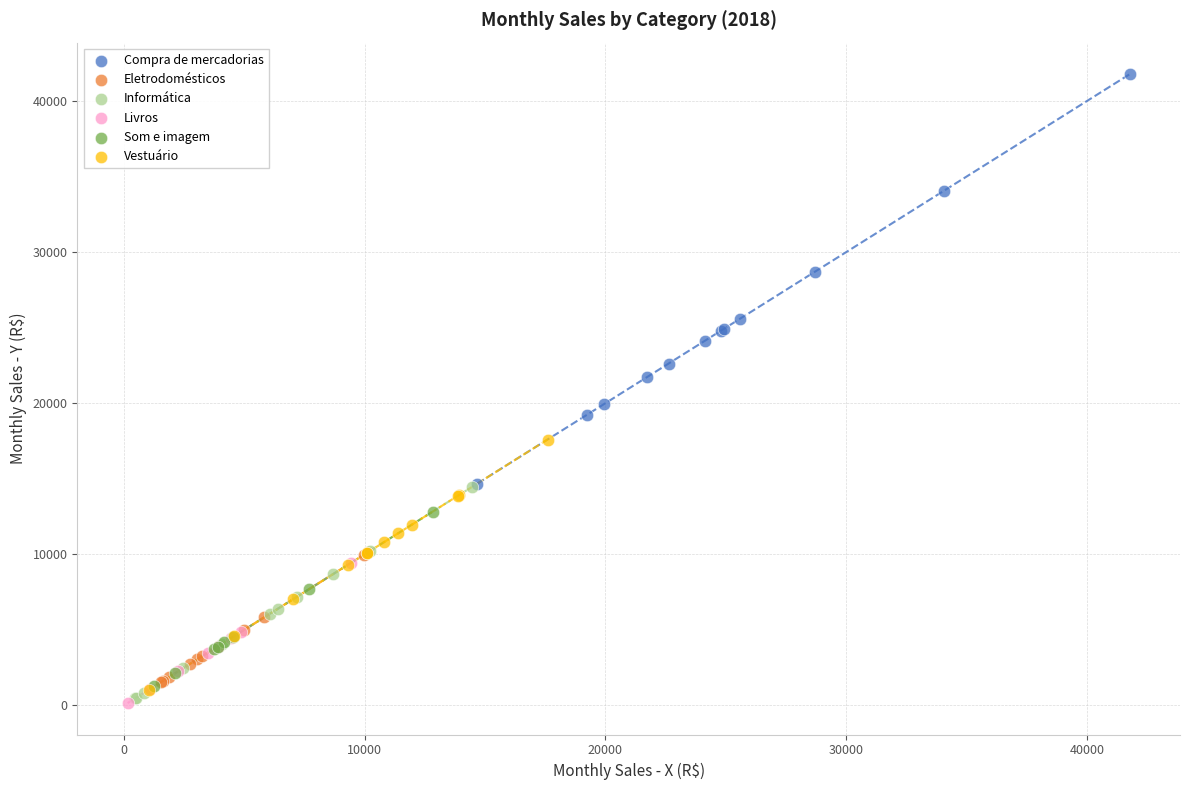

Which series has the largest Y range (max minus min)?

Compra de mercadorias